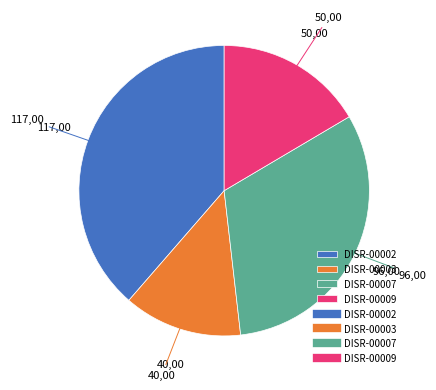

Is there a majority slice in this chart?

No